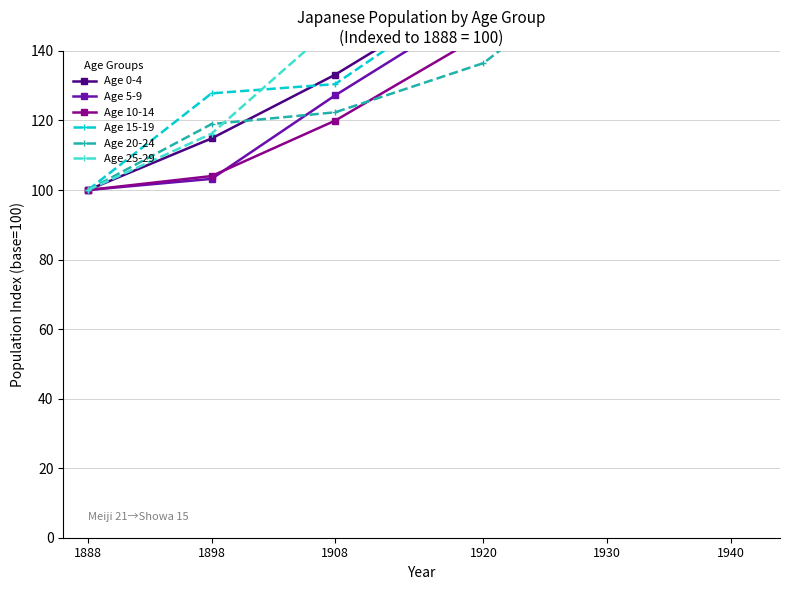

At which category is the sum across all series the highest?

1940